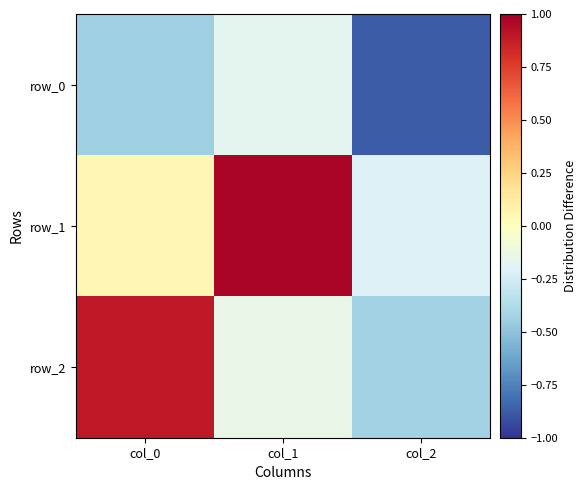

What is the difference between the maximum and second lowest values in the row_1 series?

0.9